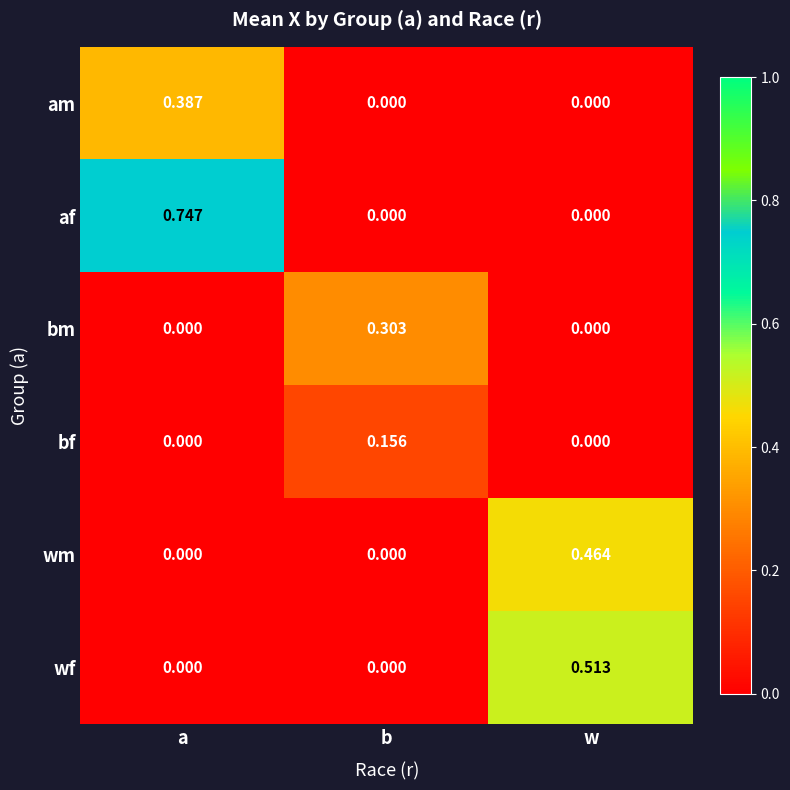

Rank the series by their maximum value, from highest to lowest.

af, wf, wm, am, bm, bf